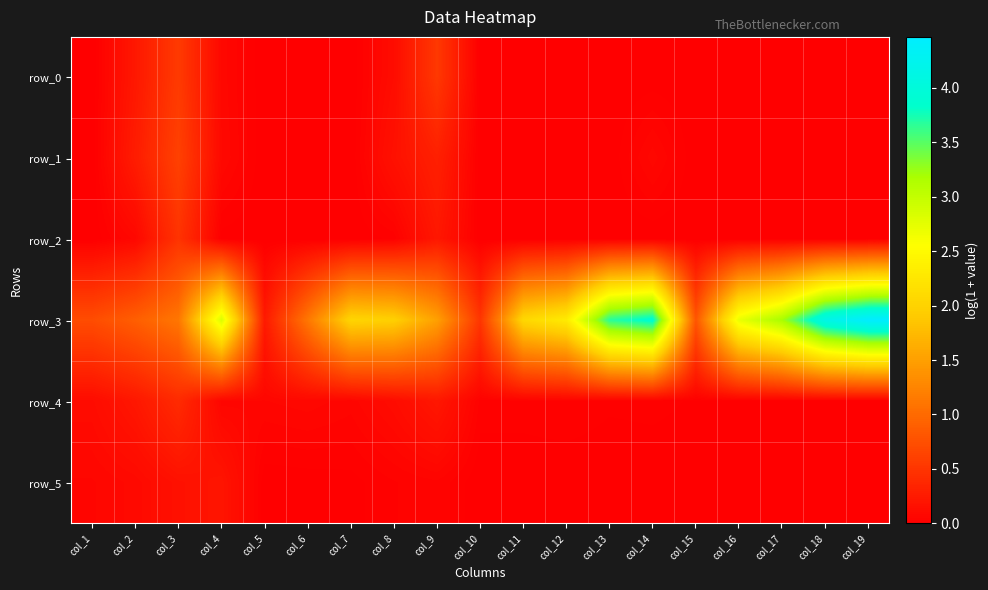

List the labels in order of row_1 value, smallest first.

col_1, col_5, col_6, col_7, col_10, col_11, col_12, col_13, col_15, col_16, col_17, col_18, col_19, col_14, col_4, col_8, col_2, col_9, col_3